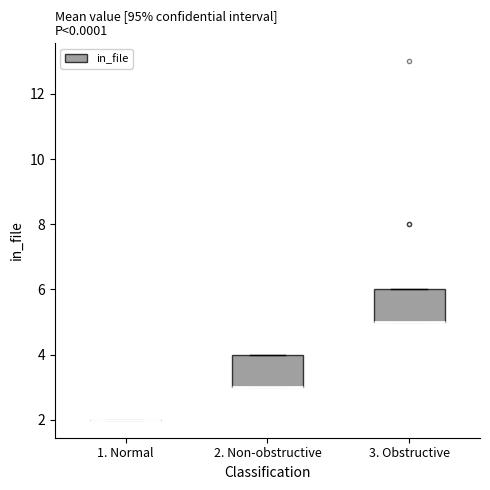

Reading left to right, transcribe this box plot: for each box, give where its median line is, the range the box spans, and where its two whiskers end, as read against the y-axis. The values are not printed on the chart, so give them approximately, as read against the axis.

1. Normal: box collapsed to a line at 2, whiskers 2 to 2
2. Non-obstructive: median 3 (drawn on the box's lower edge), box 3 to 4, whiskers 3 to 4
3. Obstructive: median 5 (drawn on the box's lower edge), box 5 to 6, whiskers 5 to 6